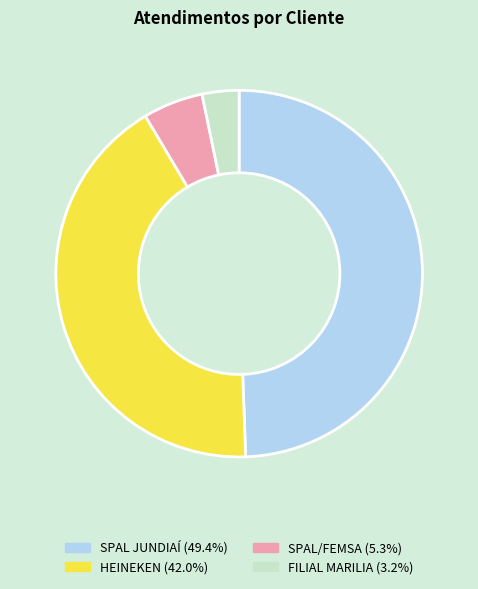

Rank the categories by value from highest to lowest.

SPAL JUNDIAÍ, HEINEKEN, SPAL/FEMSA, FILIAL MARILIA